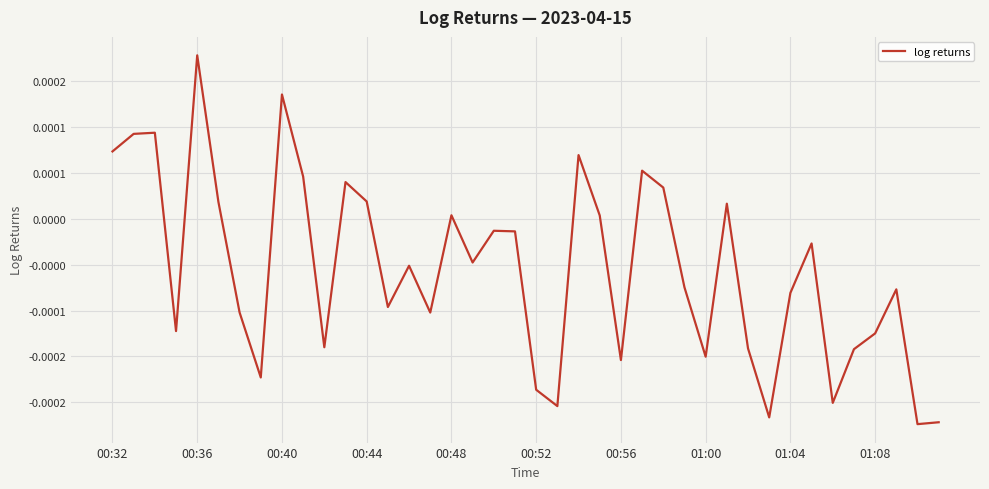

Does the chart display data point markers on the line(s)?

No